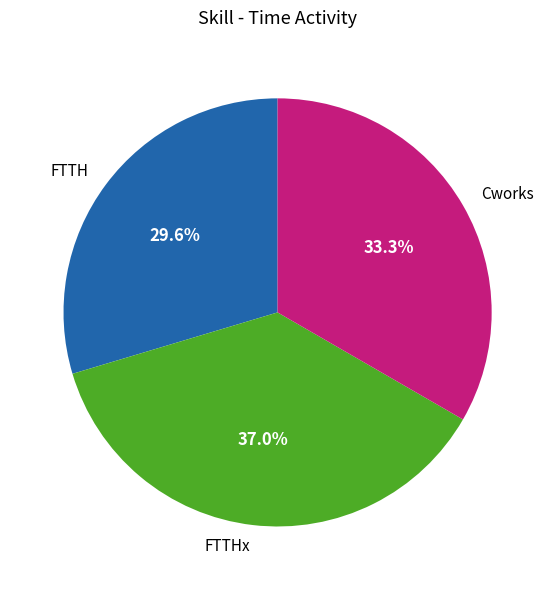

To the nearest percent, what portion does FTTHx represent?

37%